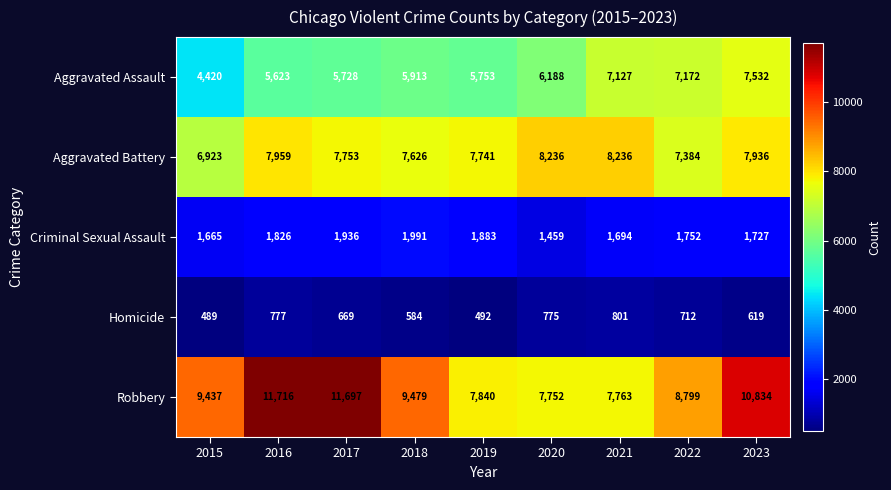

What is the average value of the Aggravated Battery series?

7755